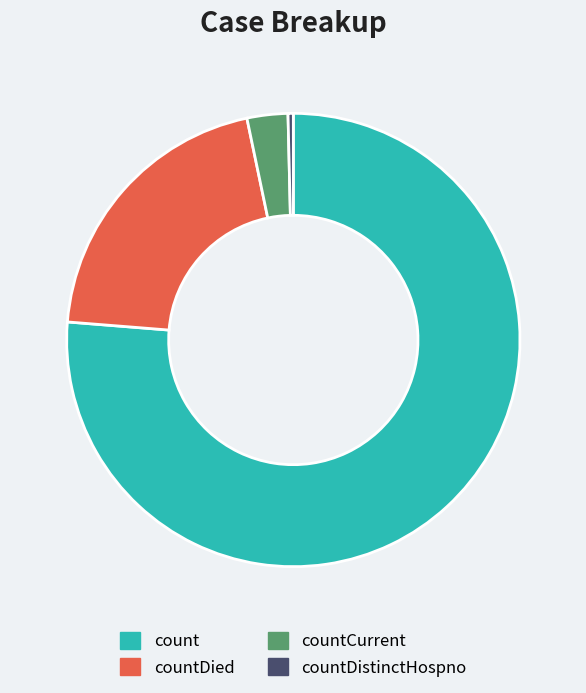

Which slice represents more than half of the pie?

count